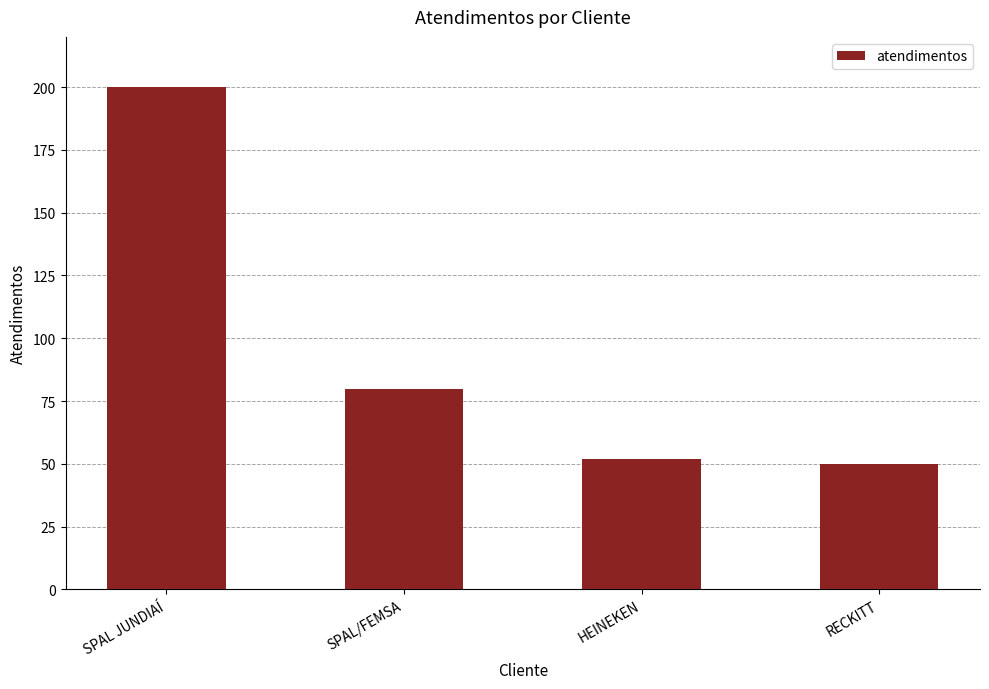

True or false: the data shows 31 at HEINEKEN.

False